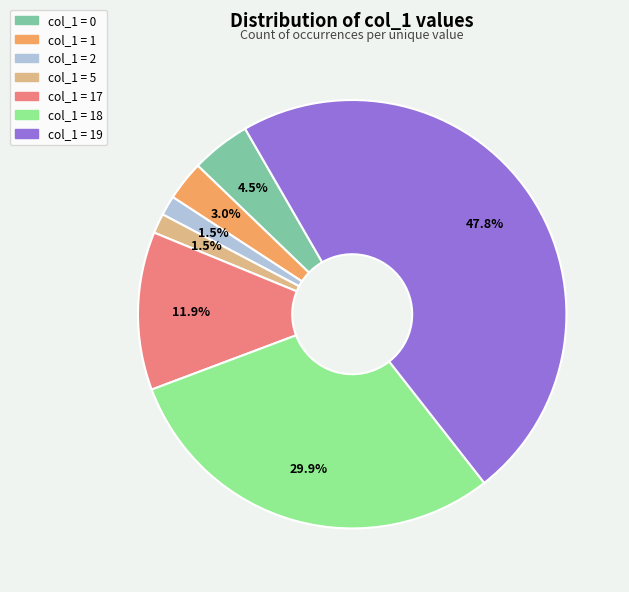

Does any single category account for the majority?

No